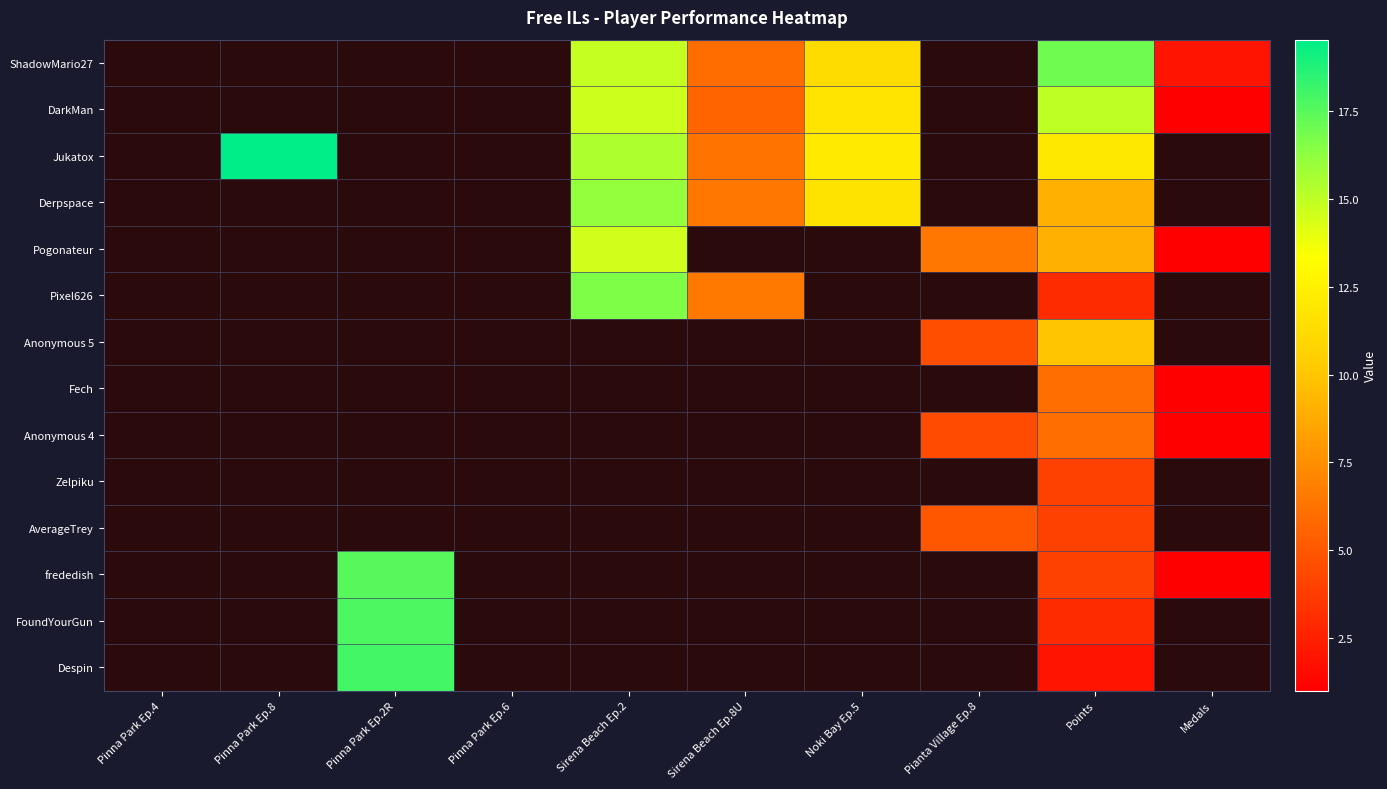

How many categories are shown in the chart?

10